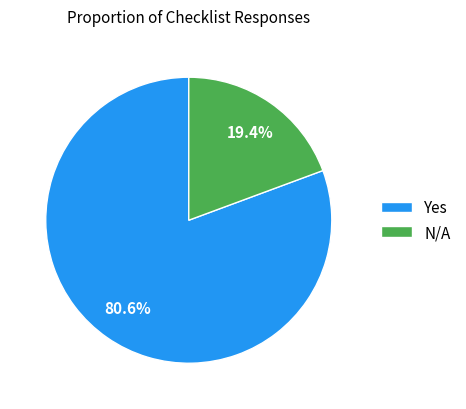

Which has a higher value, N/A or Yes?

Yes